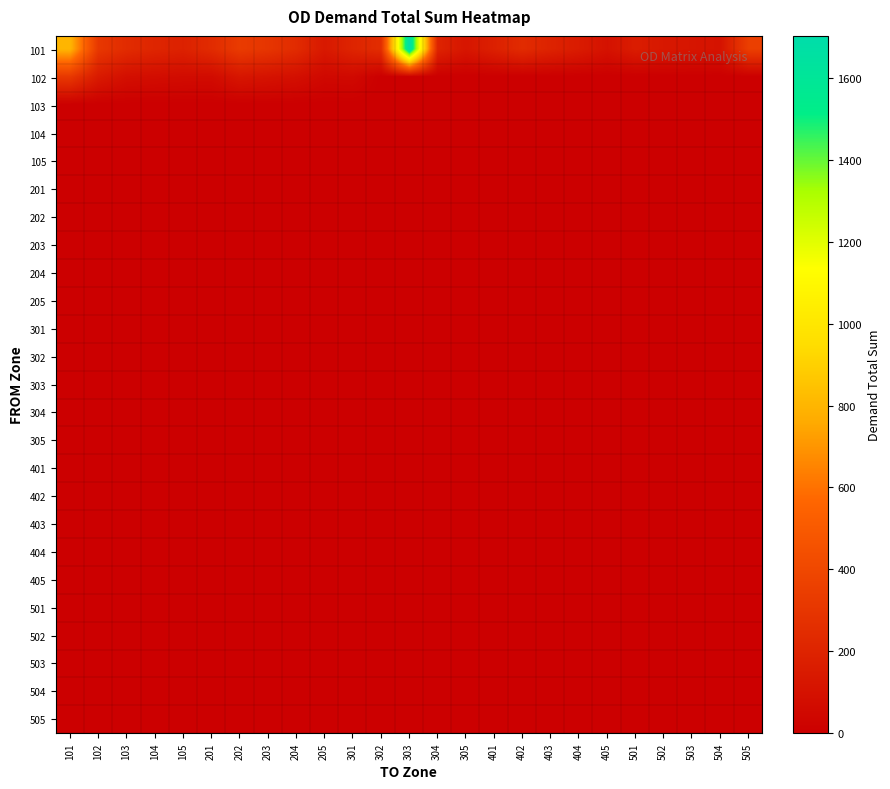

List the series in order of their peak value, highest first.

101, 102, 103, 104, 105, 201, 202, 203, 204, 205, 301, 302, 303, 304, 305, 401, 402, 403, 404, 405, 501, 502, 503, 504, 505